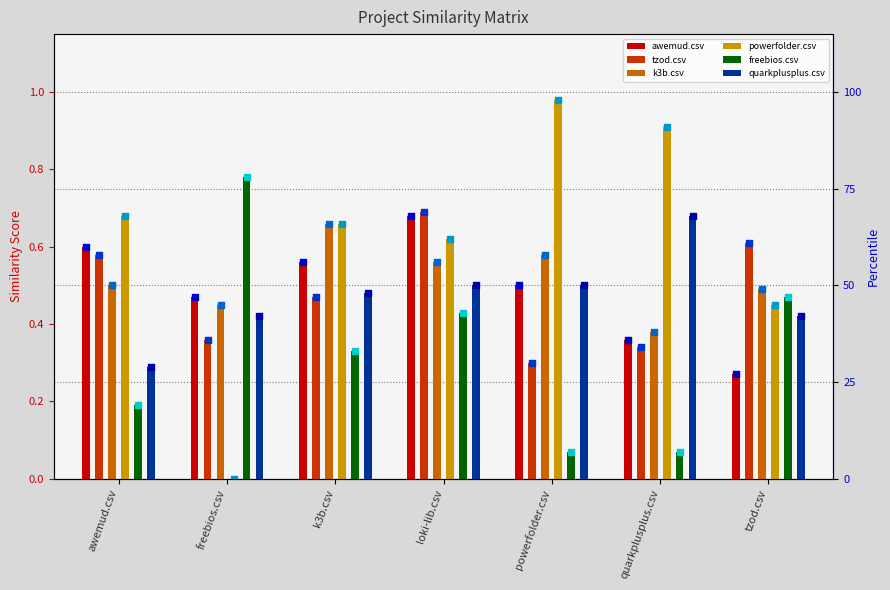

What is the total value across all series at powerfolder.csv?

2.9